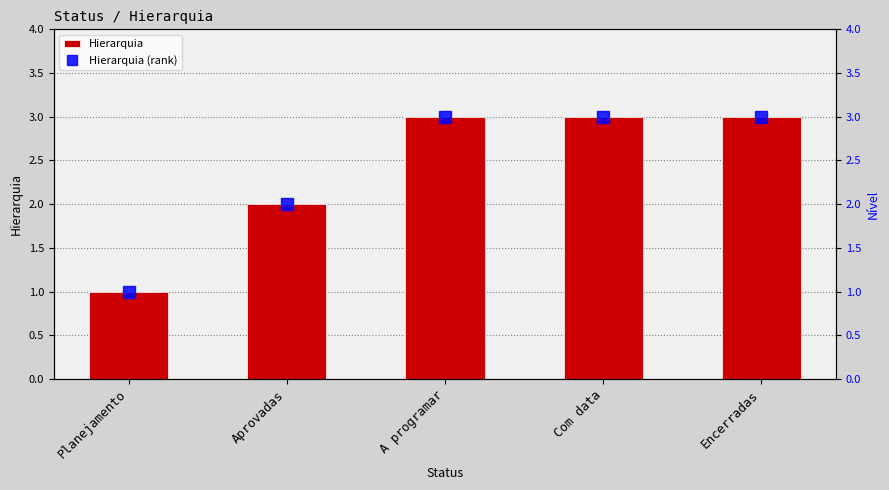

Count the number of categories in the chart.

5